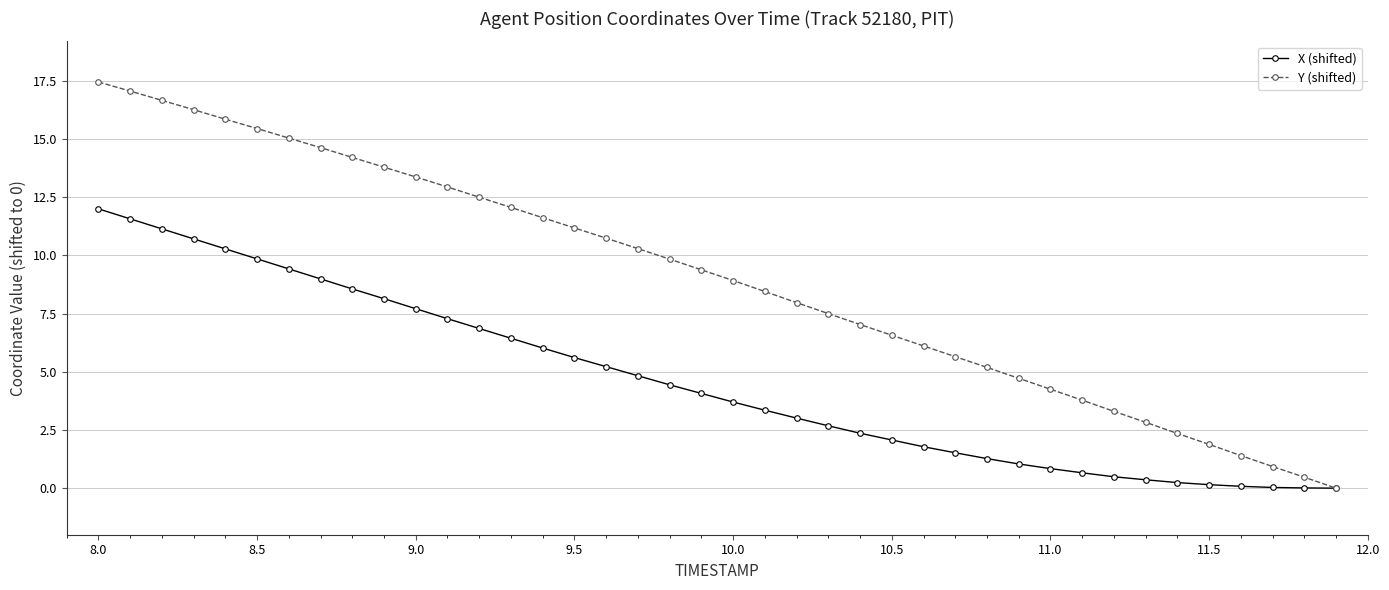

Which series has the largest total across all categories?

Y (shifted)